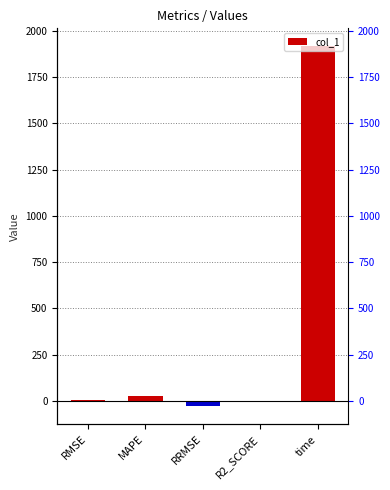

What is the sum of all values?

1914.0